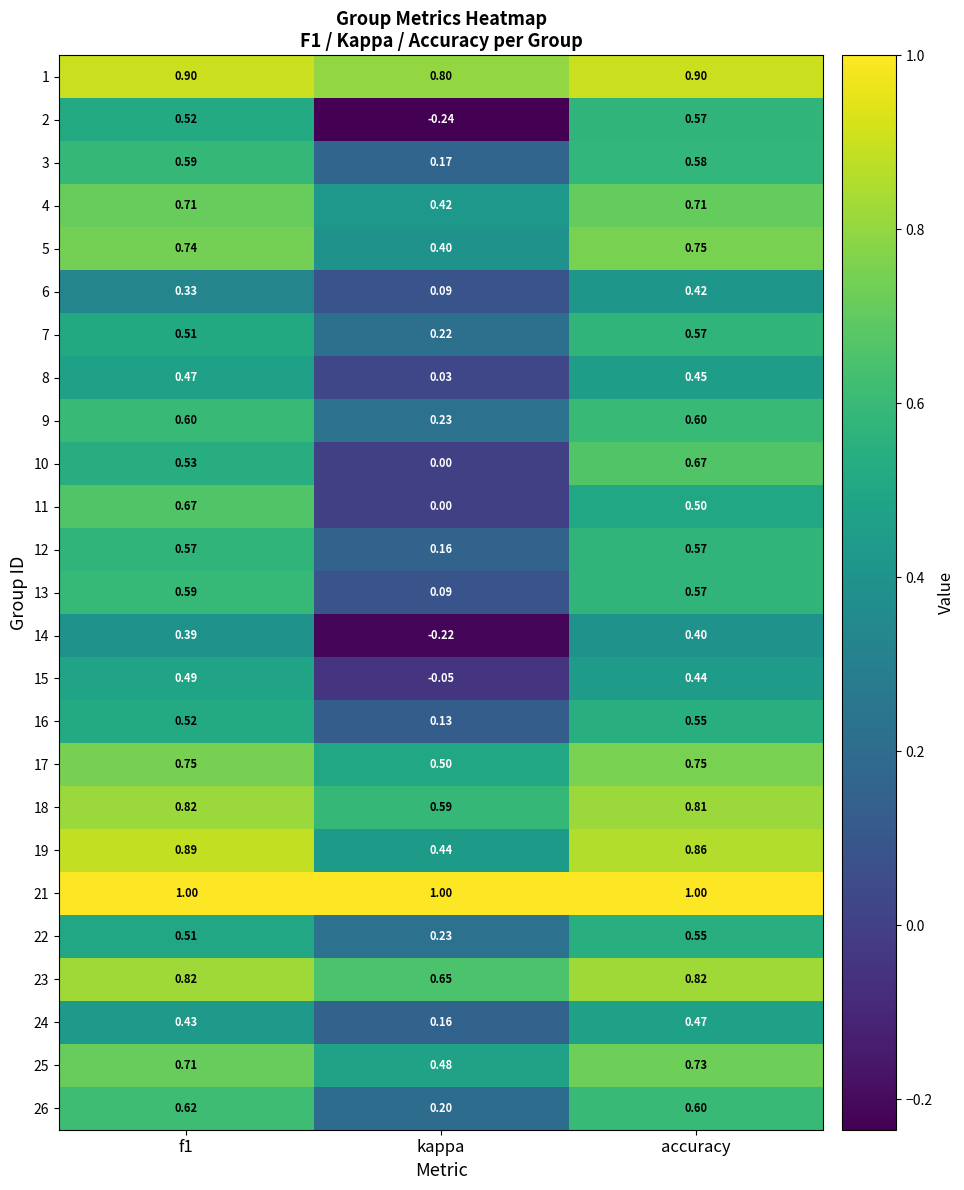

Which category has the lowest value across all series?

kappa